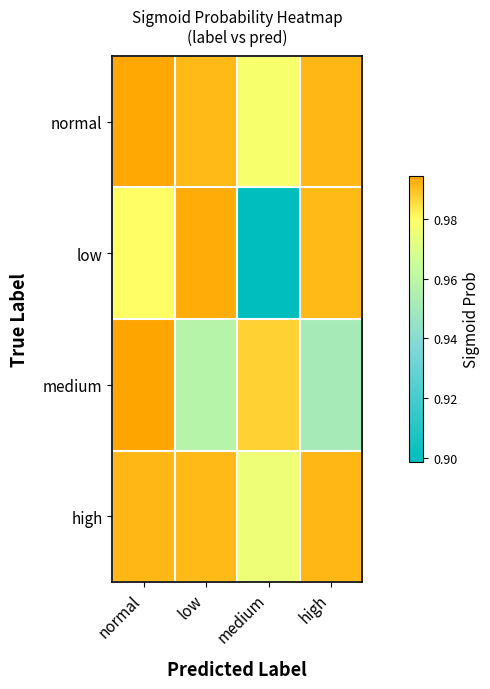

Reading left to right, extract all data points from this chart.

normal: normal=1.0	low=1.0	medium=1.0	high=1.0
low: normal=1.0	low=1.0	medium=0.9	high=1.0
medium: normal=1.0	low=1.0	medium=1.0	high=1.0
high: normal=1.0	low=1.0	medium=1.0	high=1.0